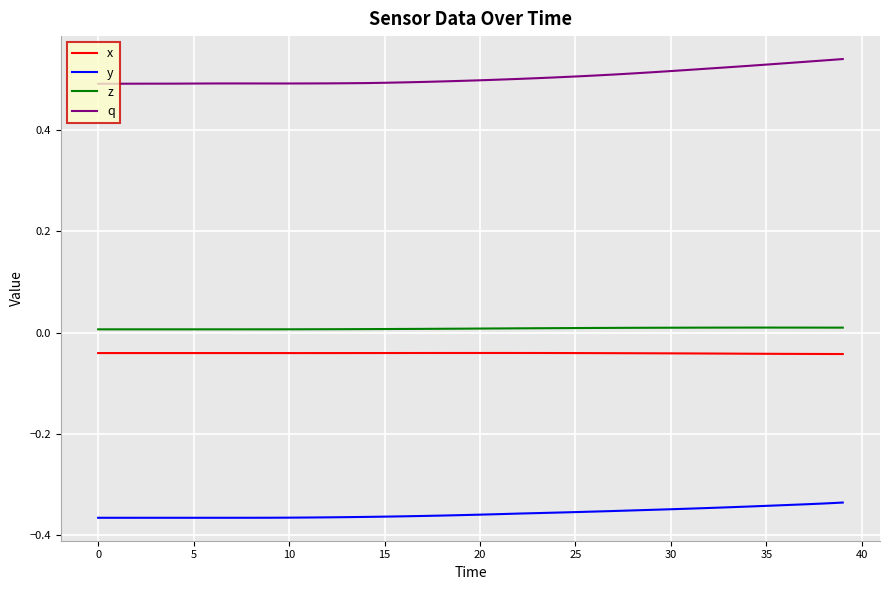

True or false: y and z intersect in this chart.

False